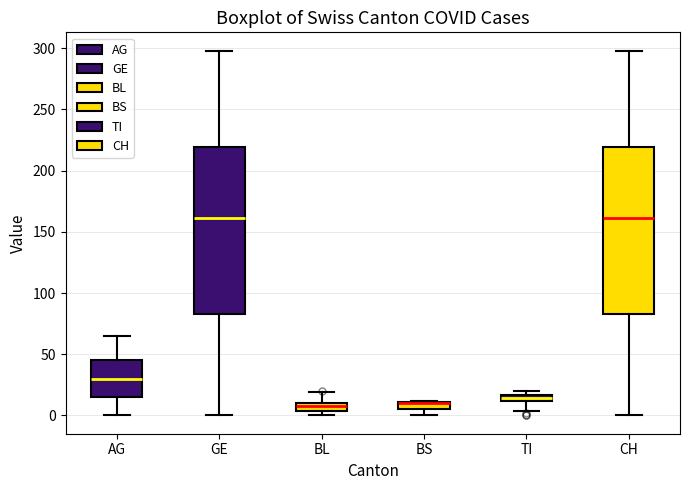

Where is the lower edge of the box for BS on the y-axis? The values are not printed on the chart, so give them approximately, as read against the axis.

5